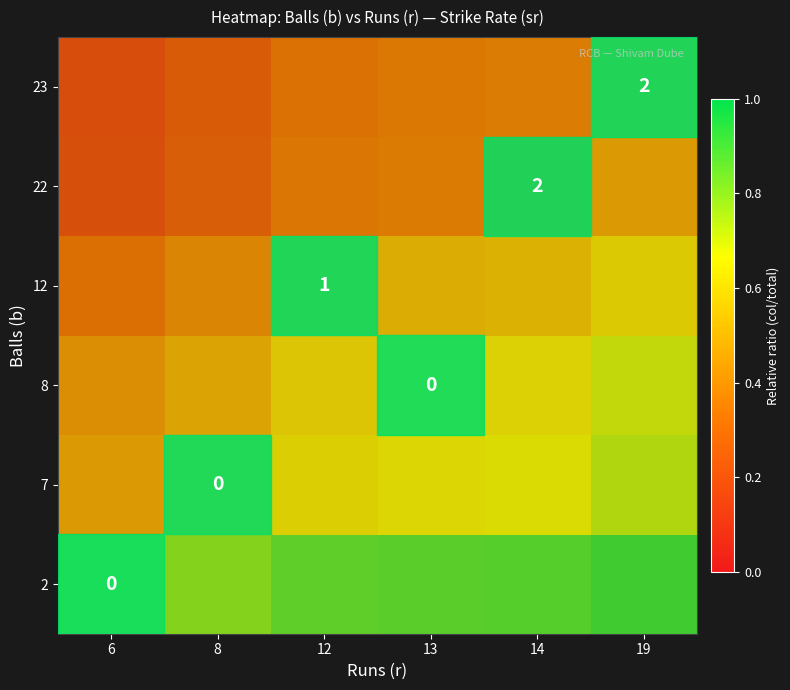

What is the sum of the 8 values at 12 and 6?

1.0